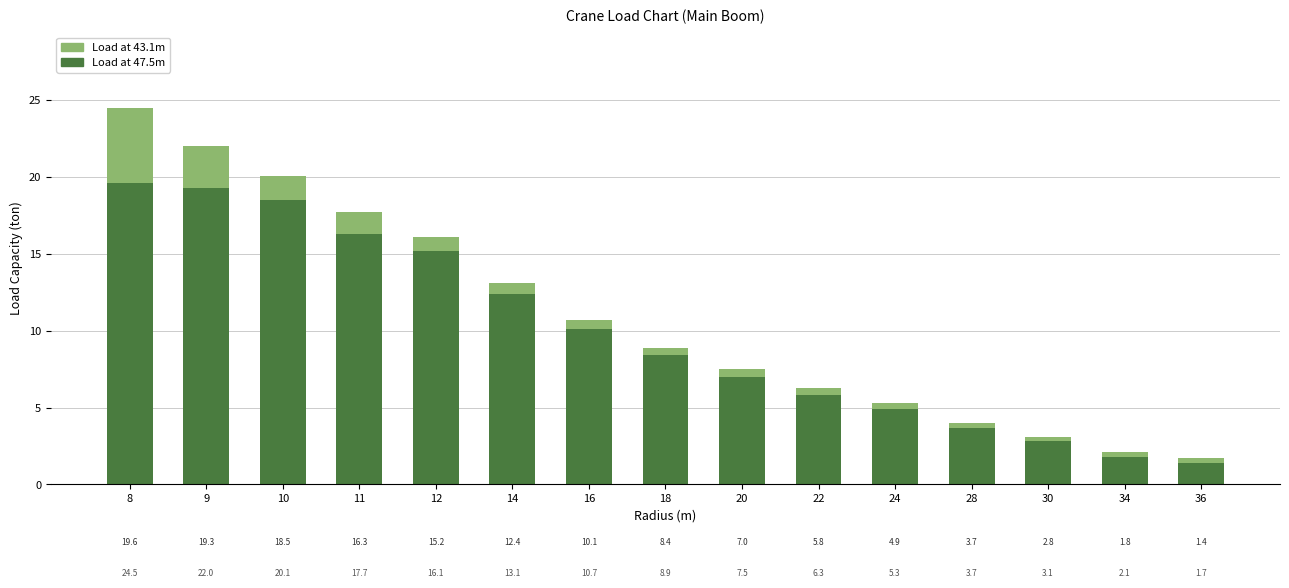

Rank the categories by Load at 47.5m value from lowest to highest.

36, 34, 30, 28, 24, 22, 20, 18, 16, 14, 12, 11, 10, 9, 8